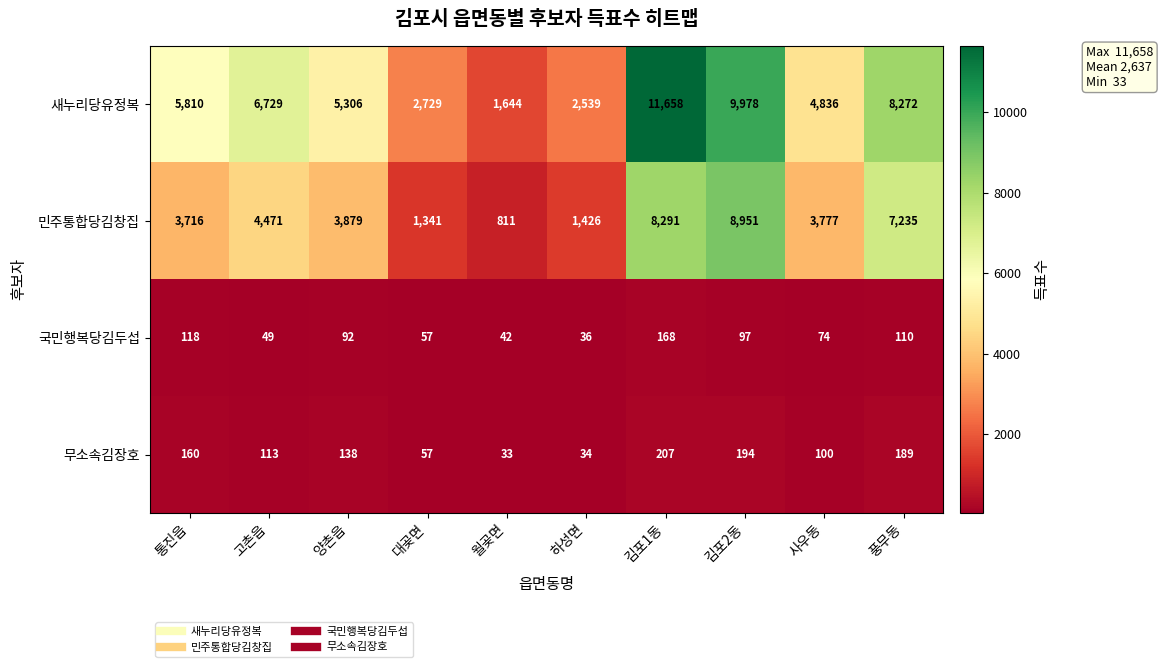

Between 김포1동 and 사우동, which series saw the biggest shift?

새누리당유정복